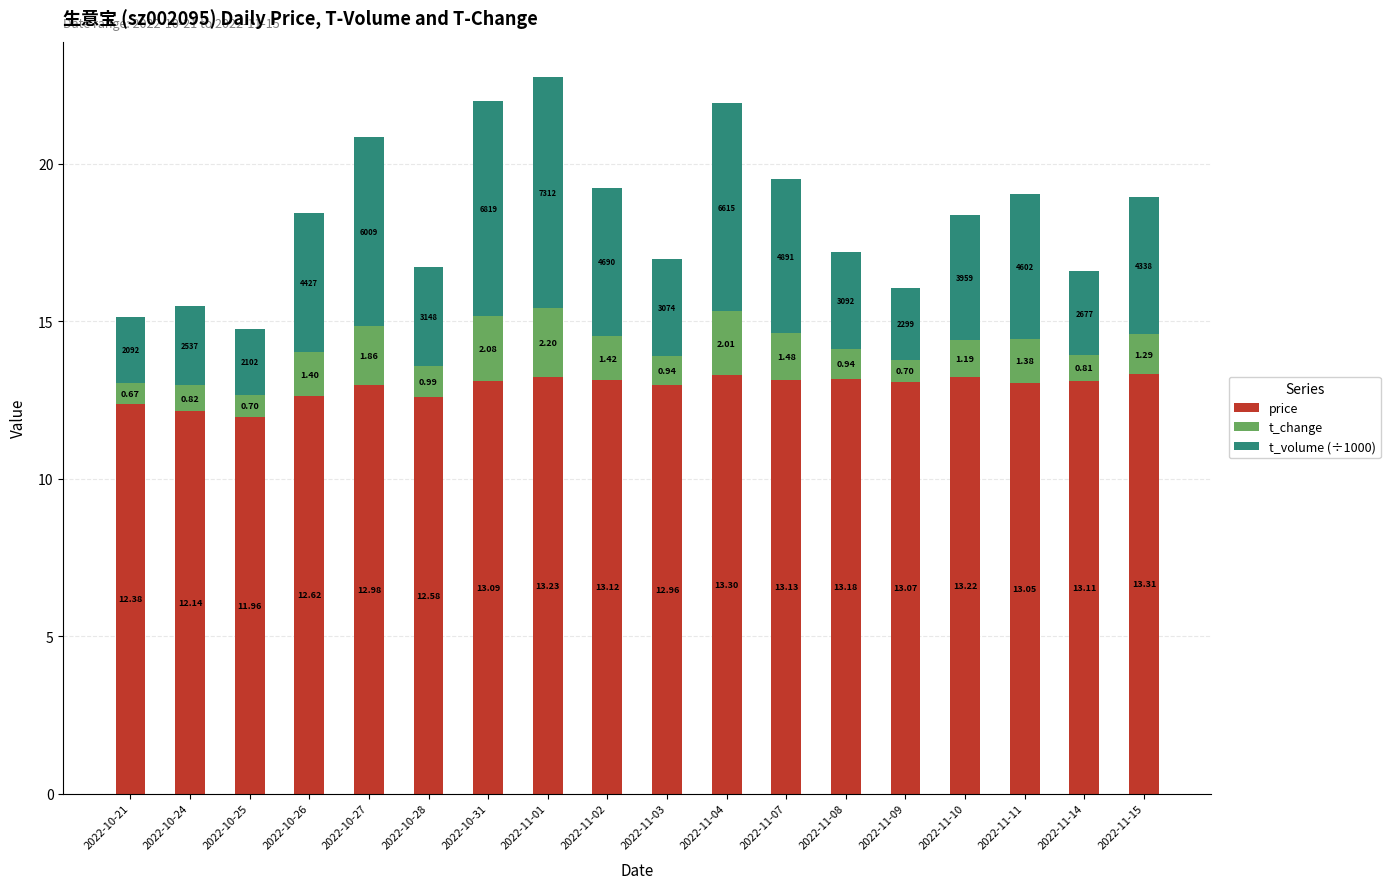

At which category is the sum across all series the highest?

2022-11-01